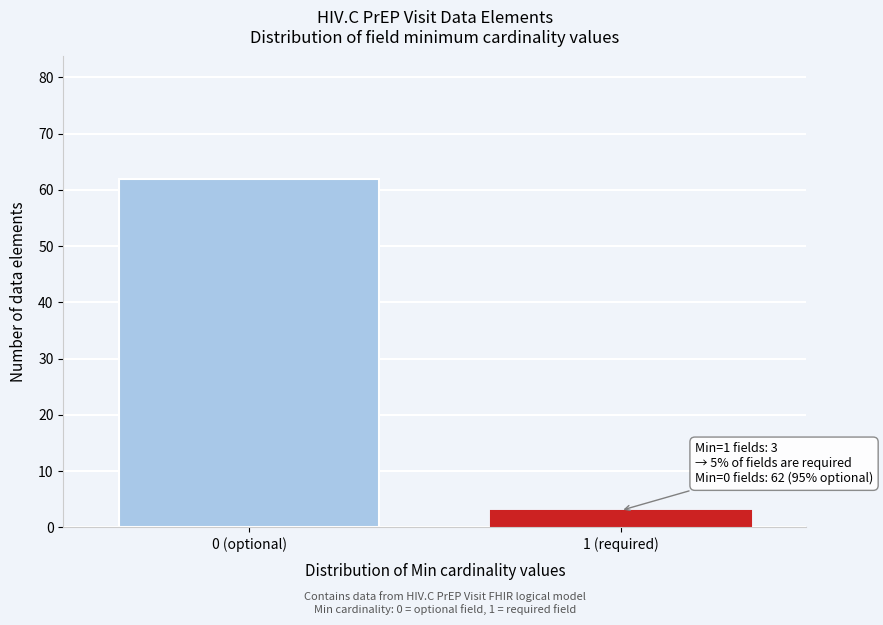

Reading left to right, what are all the values shown in this chart?

62	3